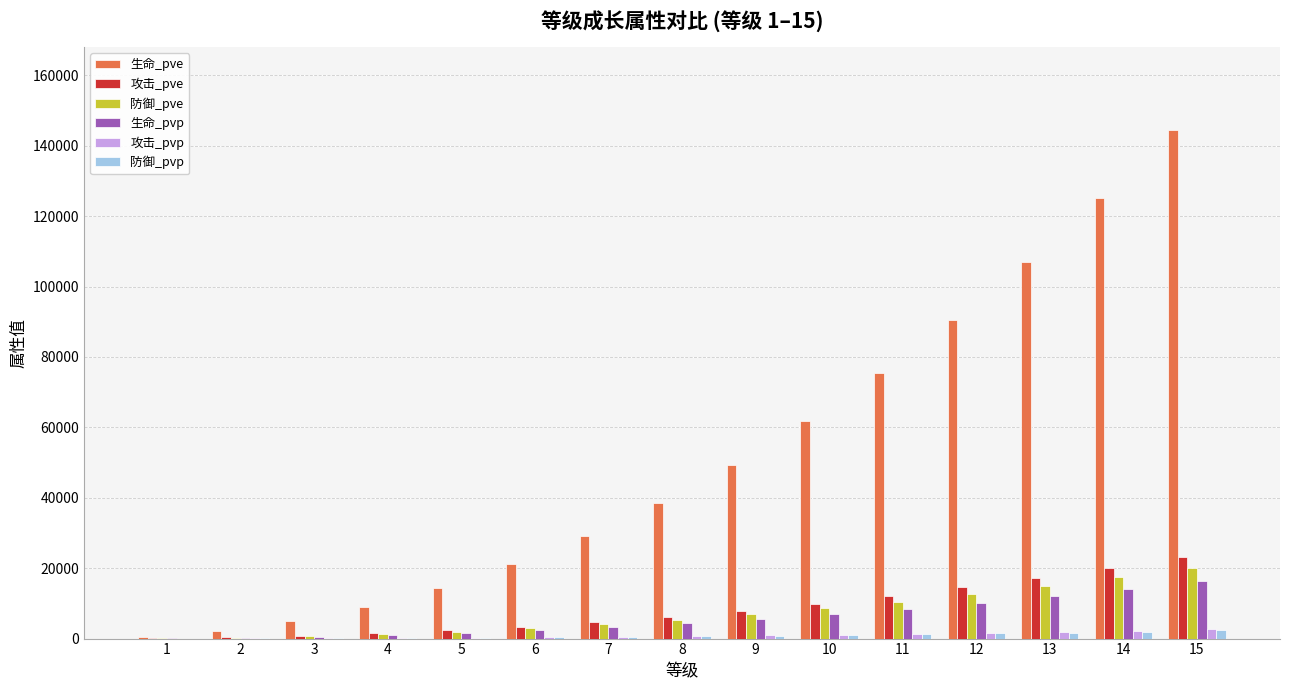

Are the bars grouped side by side (vs. stacked)?

Yes